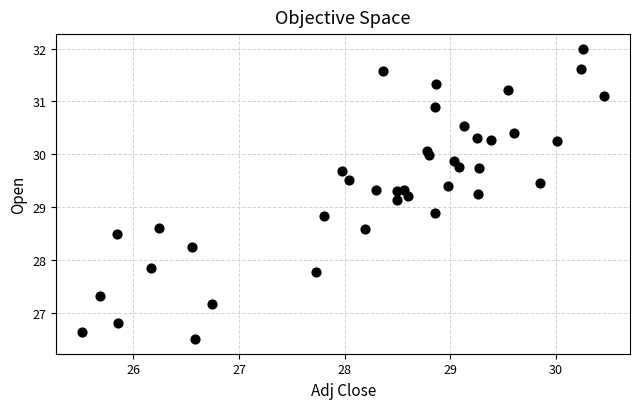

What is the range of Y values (max minus min)?

5.5